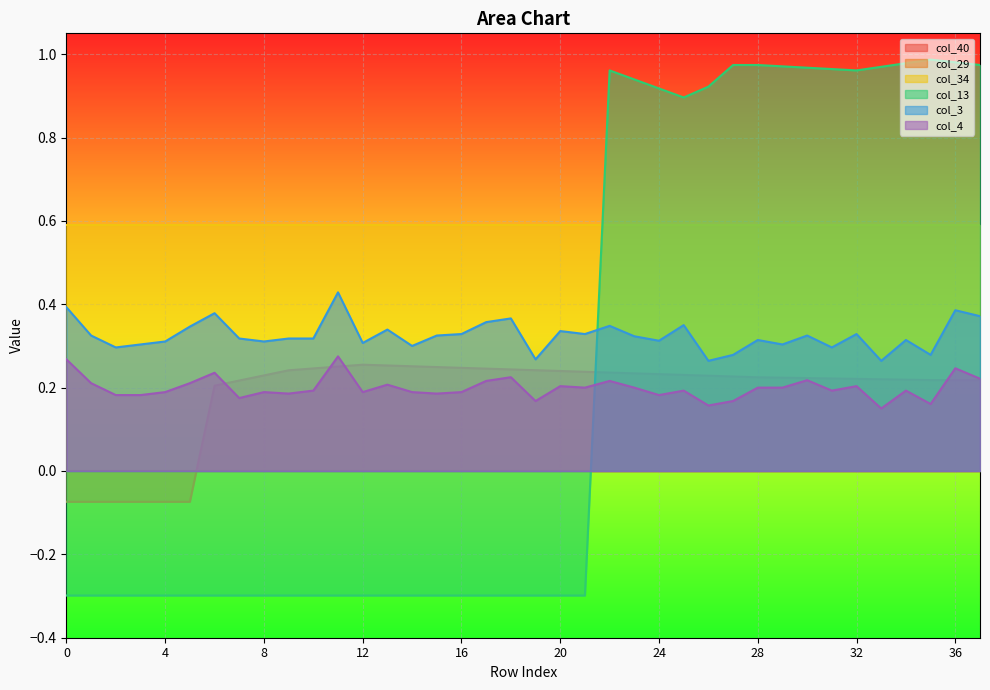

Reading left to right, list all the values displayed in this chart.

col_29: -0.1	-0.1	-0.1	-0.1	-0.1	-0.1	0.2	0.2	0.2	0.2	0.2	0.3	0.3	0.3	0.3	0.2	0.2	0.2	0.2	0.2	0.2	0.2	0.2	0.2	0.2	0.2	0.2	0.2	0.2	0.2	0.2	0.2	0.2	0.2	0.2	0.2	0.2	0.2
col_13: -0.3	-0.3	-0.3	-0.3	-0.3	-0.3	-0.3	-0.3	-0.3	-0.3	-0.3	-0.3	-0.3	-0.3	-0.3	-0.3	-0.3	-0.3	-0.3	-0.3	-0.3	-0.3	1.0	0.9	0.9	0.9	0.9	1.0	1.0	1.0	1.0	1.0	1.0	1.0	1.0	1.0	1.0	1.0
col_3: 0.4	0.3	0.3	0.3	0.3	0.3	0.4	0.3	0.3	0.3	0.3	0.4	0.3	0.3	0.3	0.3	0.3	0.4	0.4	0.3	0.3	0.3	0.3	0.3	0.3	0.3	0.3	0.3	0.3	0.3	0.3	0.3	0.3	0.3	0.3	0.3	0.4	0.4
col_4: 0.3	0.2	0.2	0.2	0.2	0.2	0.2	0.2	0.2	0.2	0.2	0.3	0.2	0.2	0.2	0.2	0.2	0.2	0.2	0.2	0.2	0.2	0.2	0.2	0.2	0.2	0.2	0.2	0.2	0.2	0.2	0.2	0.2	0.1	0.2	0.2	0.2	0.2